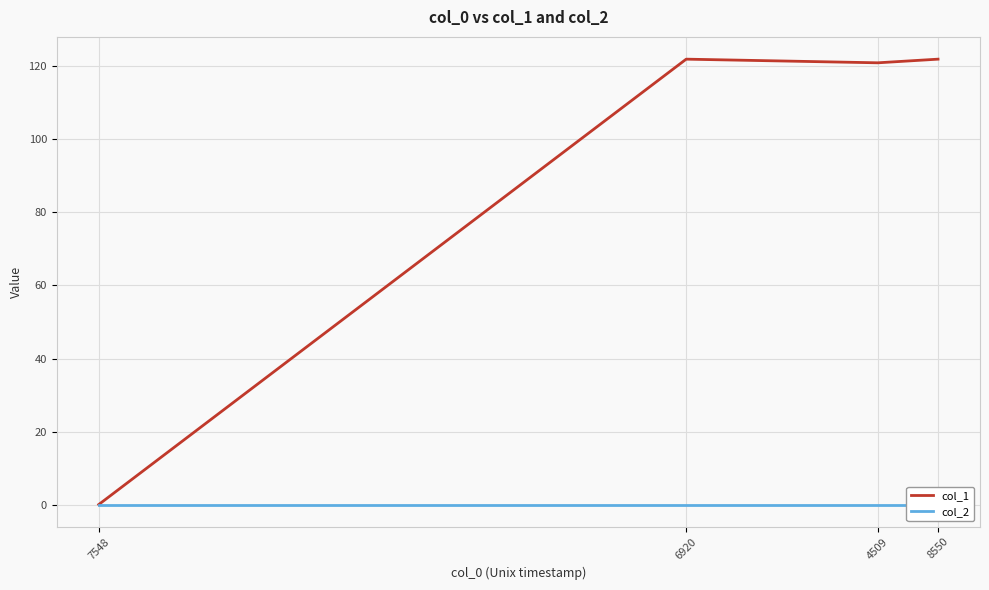

Which label corresponds to the smallest value in the chart?

7548